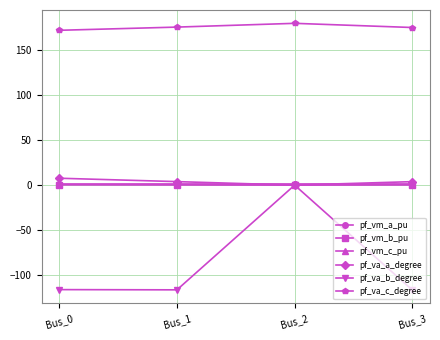

Does the chart display data point markers on the line(s)?

Yes